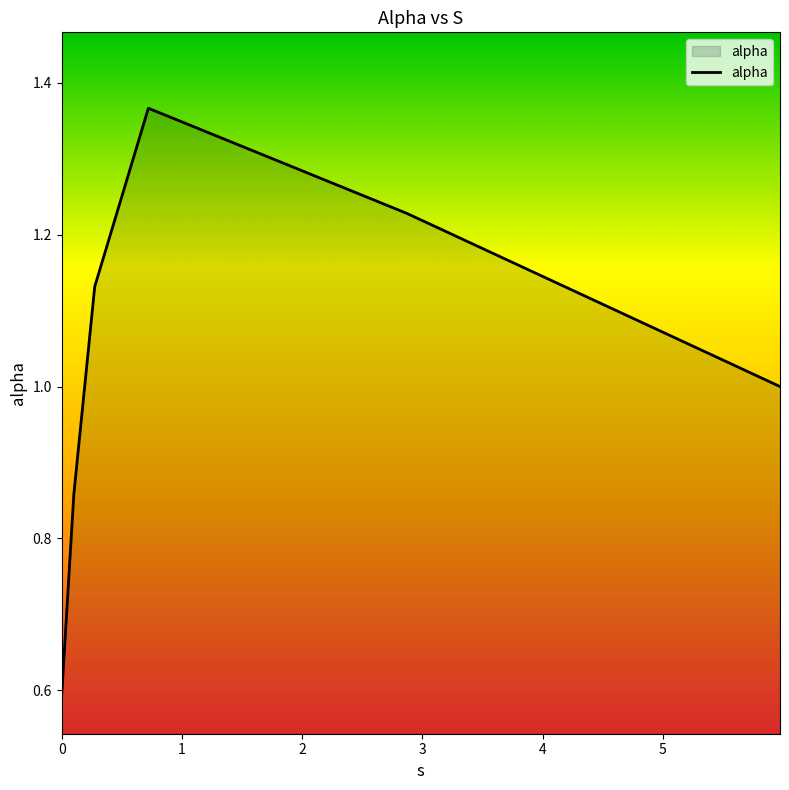

True or false: there are more than 1 points higher than both neighbors.

False